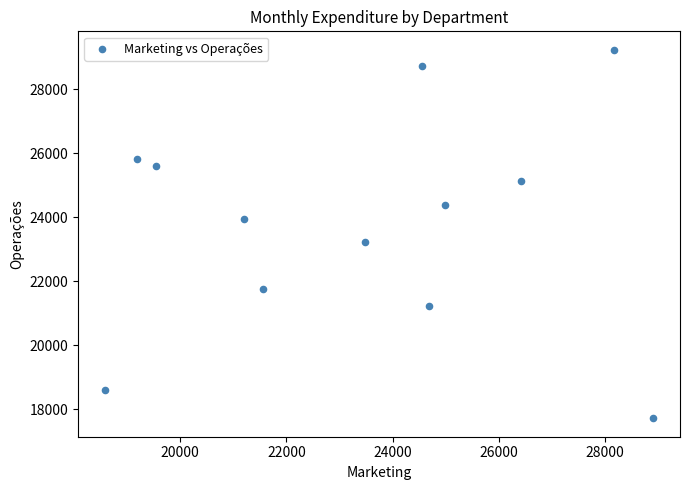

What is the average Y value?

23775.7